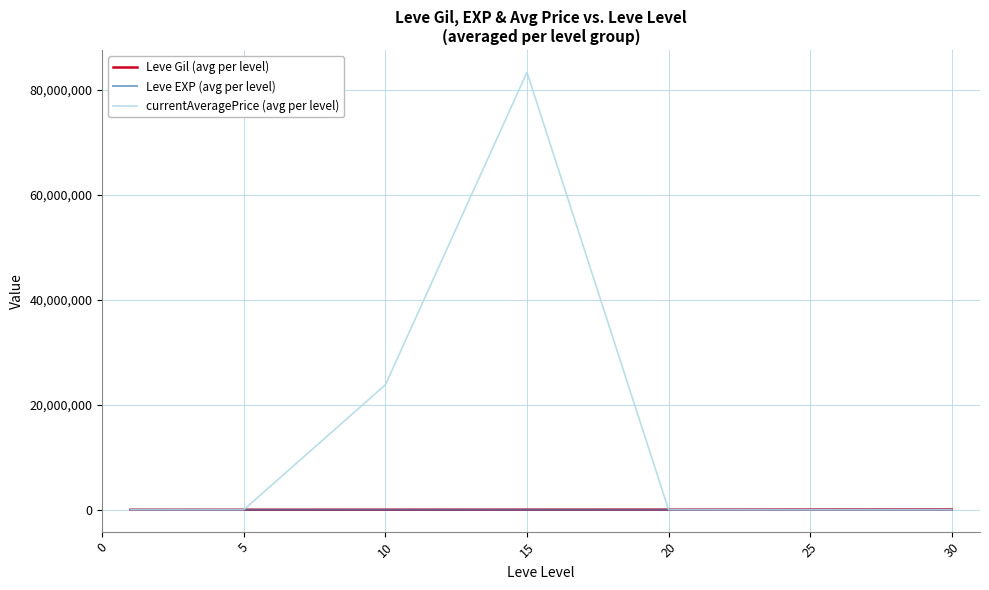

What is the greatest value displayed?

83344770.8